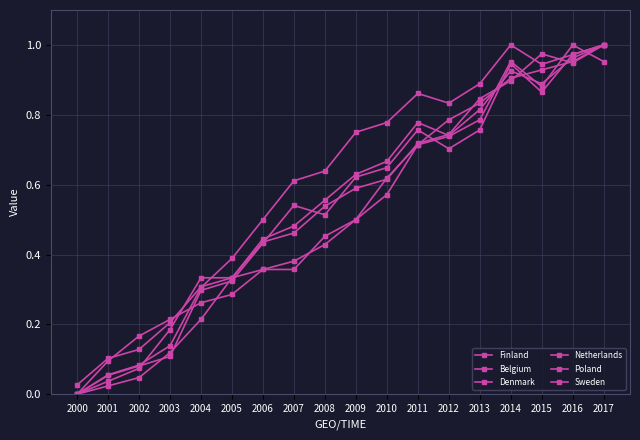

Does the chart have visible grid lines?

Yes